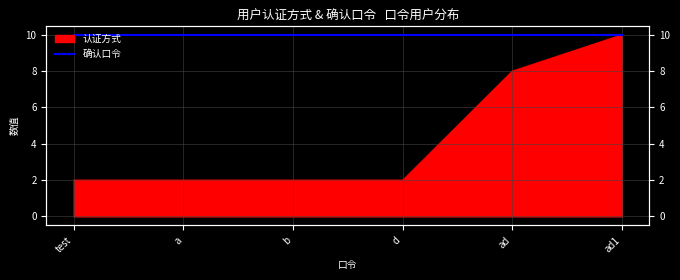

At which label is the value closest to 6?

ad